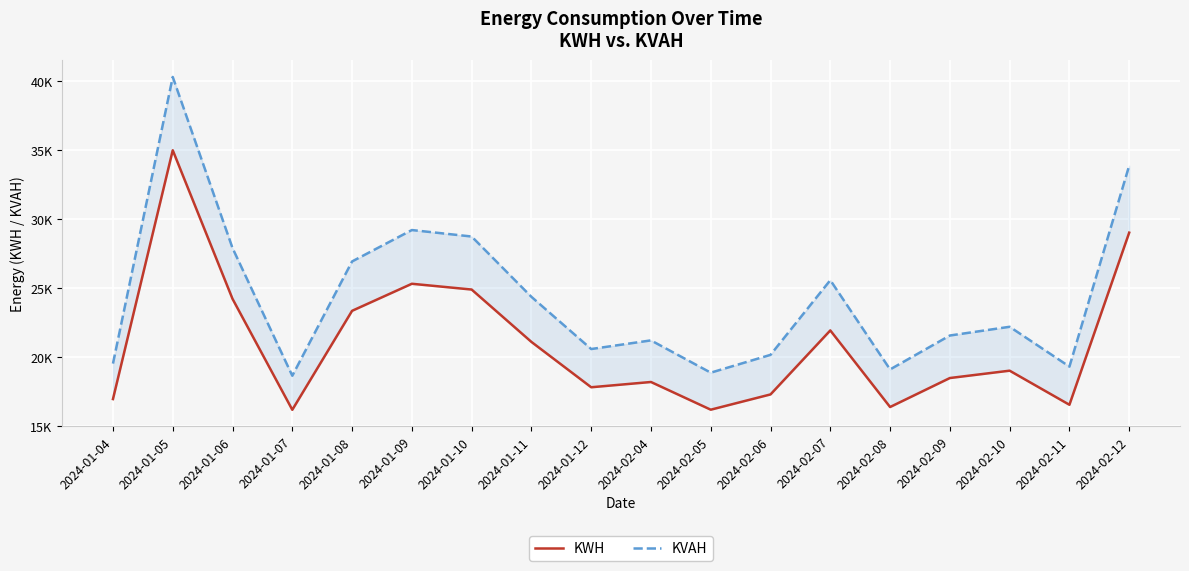

What is the label of the 13th point from the right?

2024-01-09